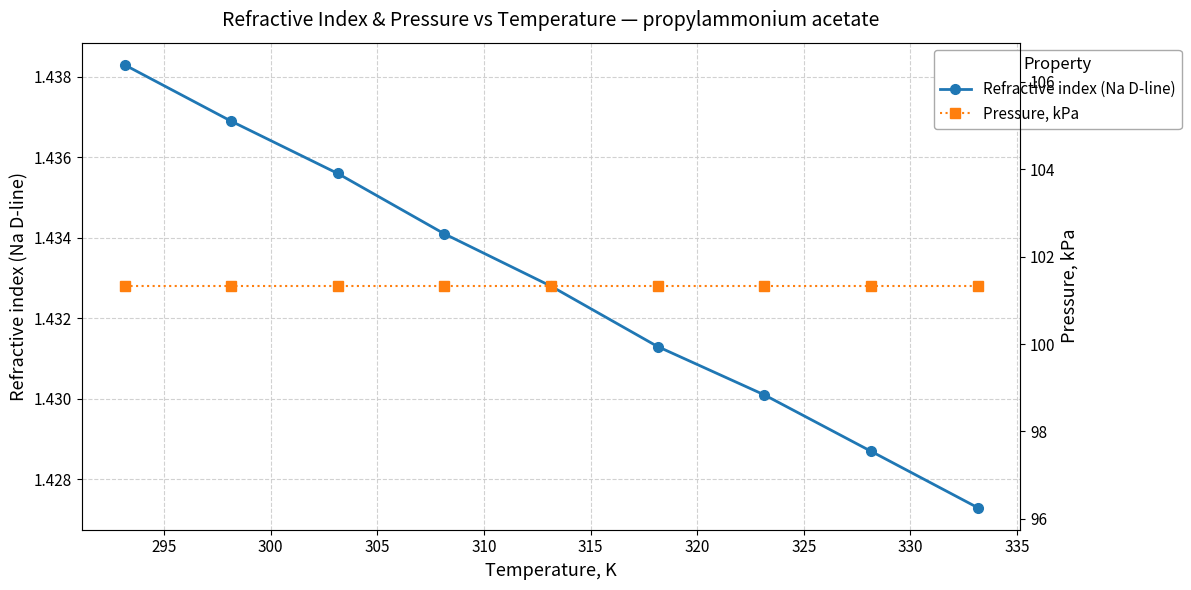

True or false: Refractive index (Na D-line) has more than 1 points higher than both neighbors.

False